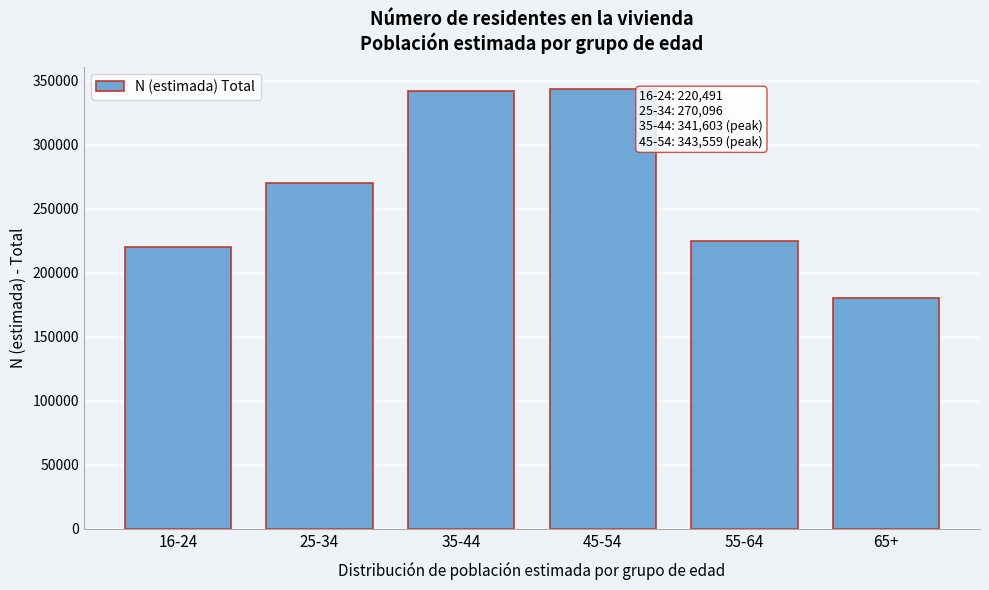

Reading left to right, what are all the values shown in this chart?

16-24=220491	25-34=270096	35-44=341603	45-54=343559	55-64=224835	65+=180000